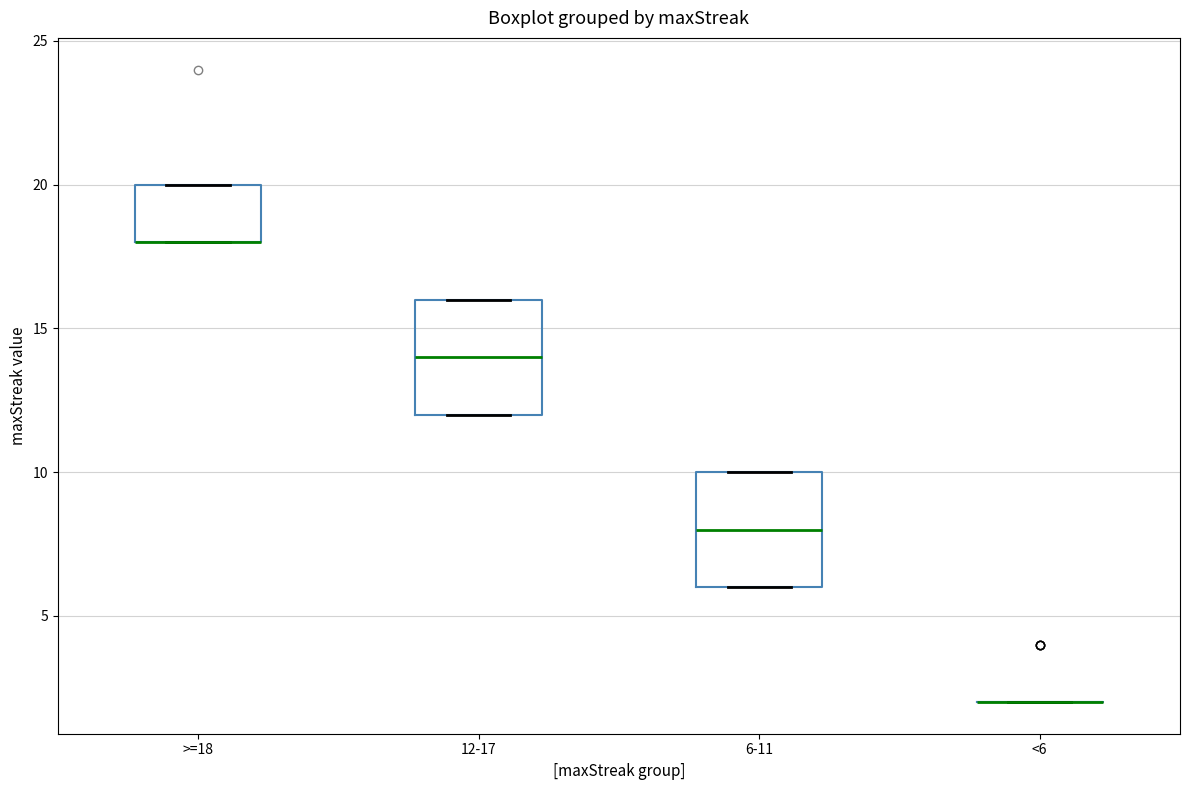

Where is the lower edge of the box for 12-17 on the y-axis? The values are not printed on the chart, so give them approximately, as read against the axis.

12